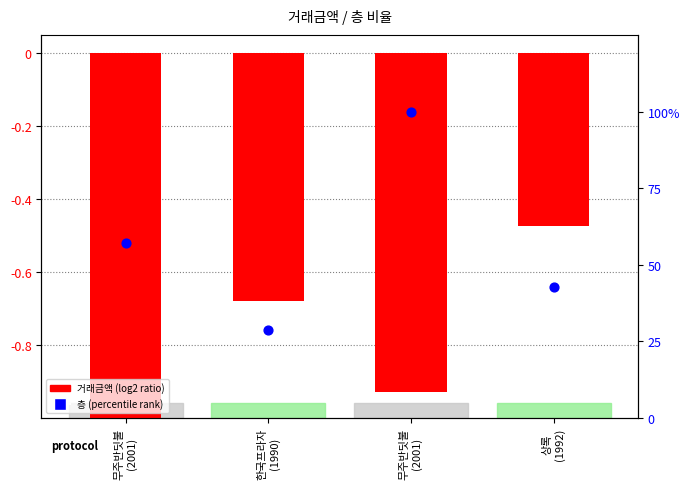

At which category is the sum across all series the highest?

무주반딧불
(2001)